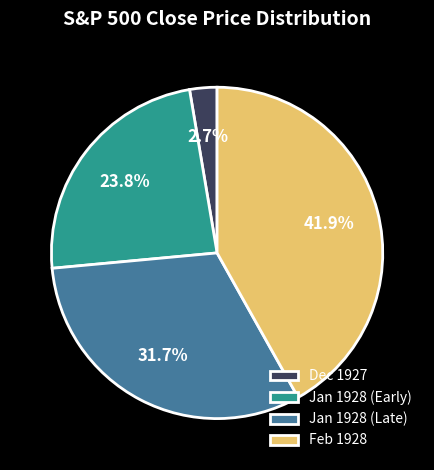

To the nearest percent, what is the average slice percentage?

25%